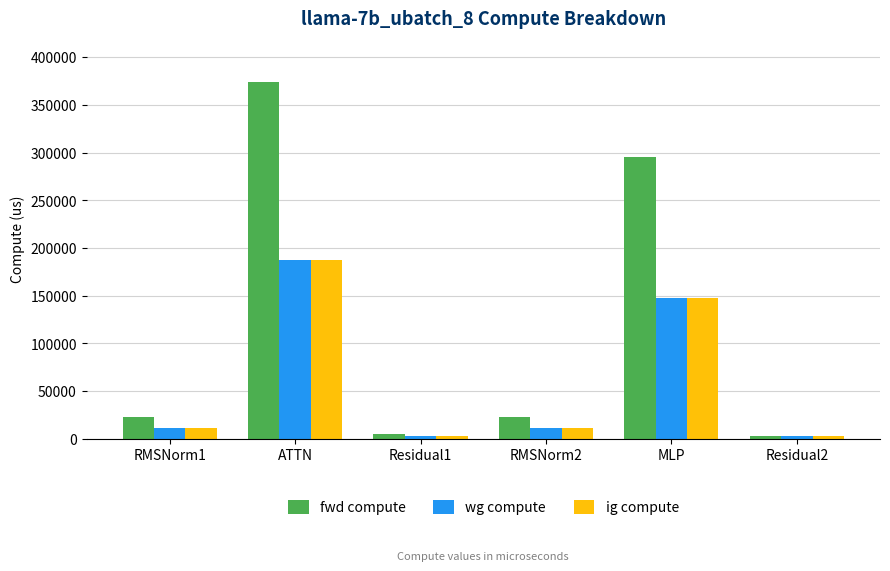

Which series changed the most between ATTN and MLP?

fwd compute